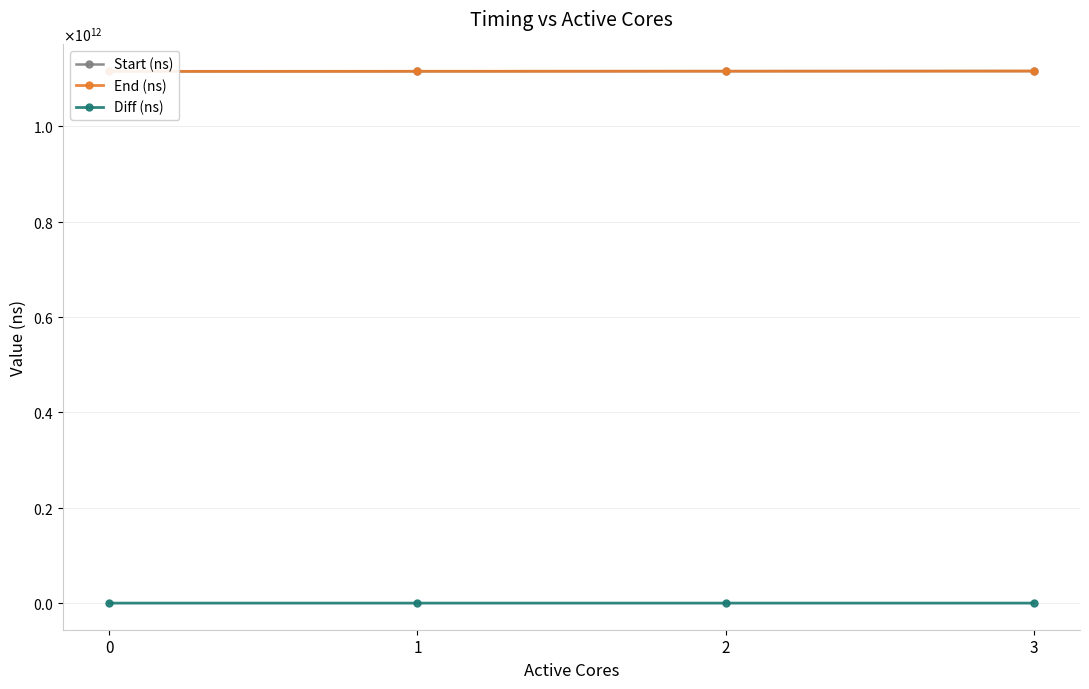

At which label does End (ns) first exceed 1115523084995?

3